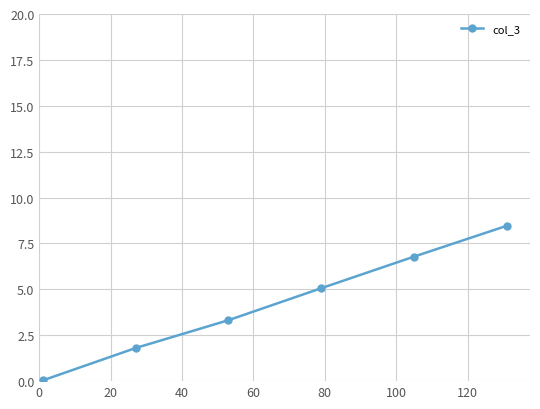

How many values are below 5?

3